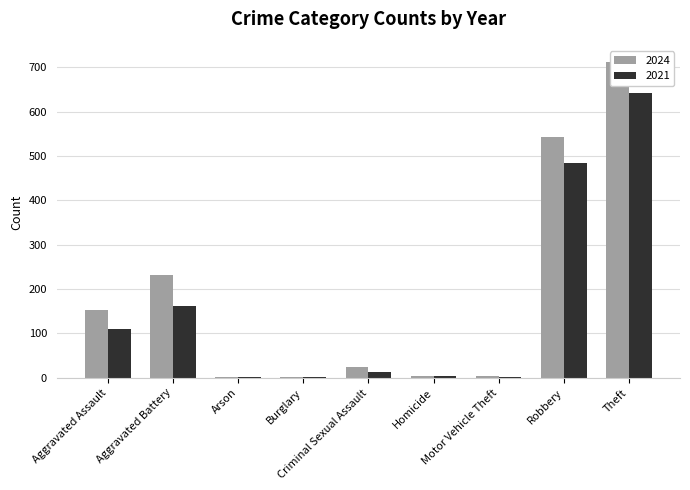

Is the value of 2021 at Theft greater than the value of 2024 at Theft?

No